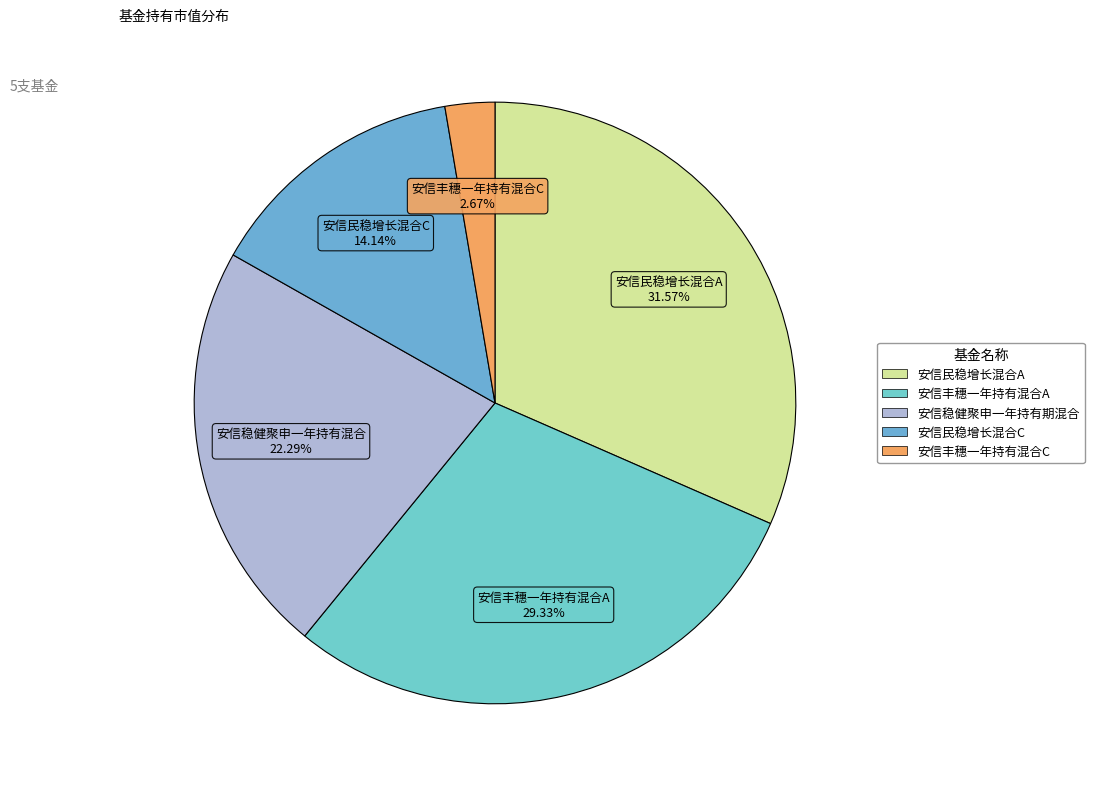

To the nearest percent, what is the average slice percentage?

20%